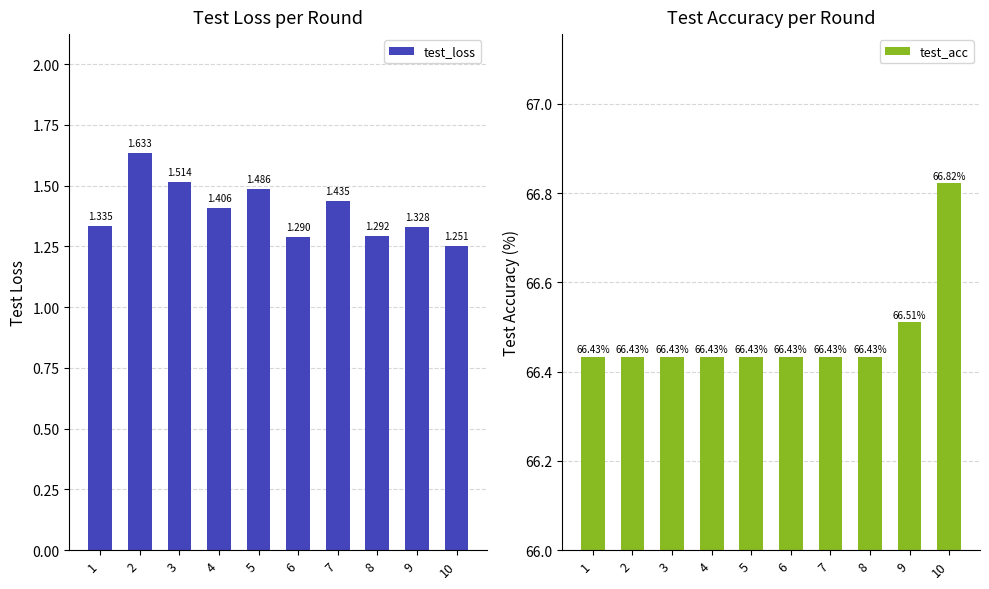

At which category is the sum across all series the highest?

10